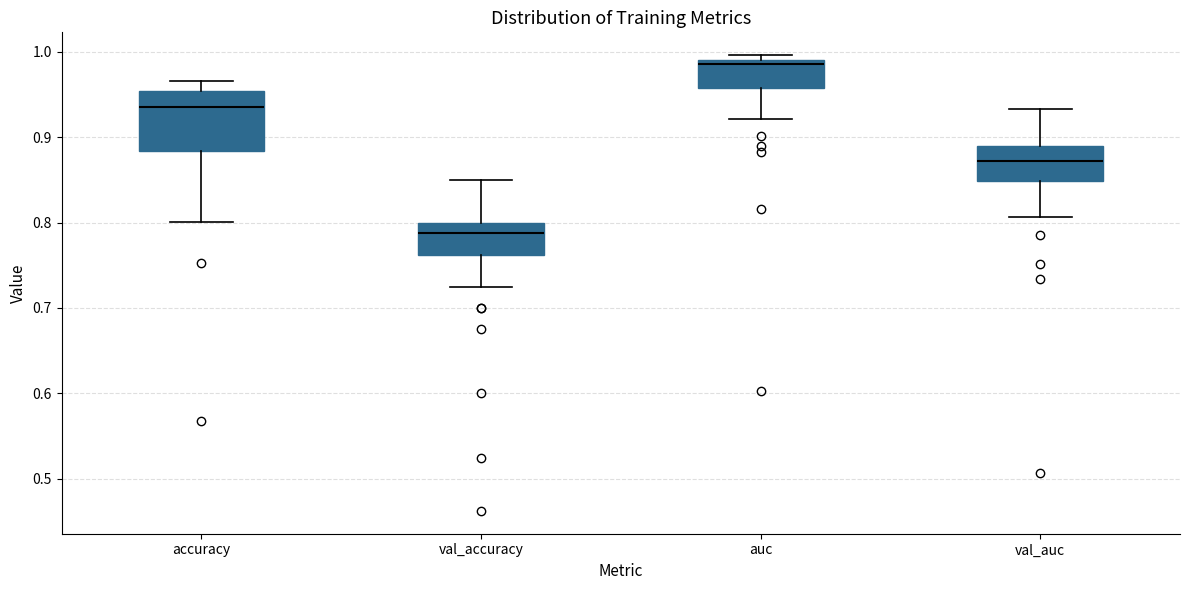

Reading left to right, transcribe this box plot: for each box, give where its median line is, the range the box spans, and where its two whiskers end, as read against the y-axis. The values are not printed on the chart, so give them approximately, as read against the axis.

accuracy: median 0.94, box 0.88 to 0.95, whiskers 0.80 to 0.97
val_accuracy: median 0.79, box 0.76 to 0.80, whiskers 0.73 to 0.85
auc: median 0.99 (just below the box's upper edge), box 0.96 to 0.99, whiskers 0.92 to 1.00
val_auc: median 0.87, box 0.85 to 0.89, whiskers 0.81 to 0.93